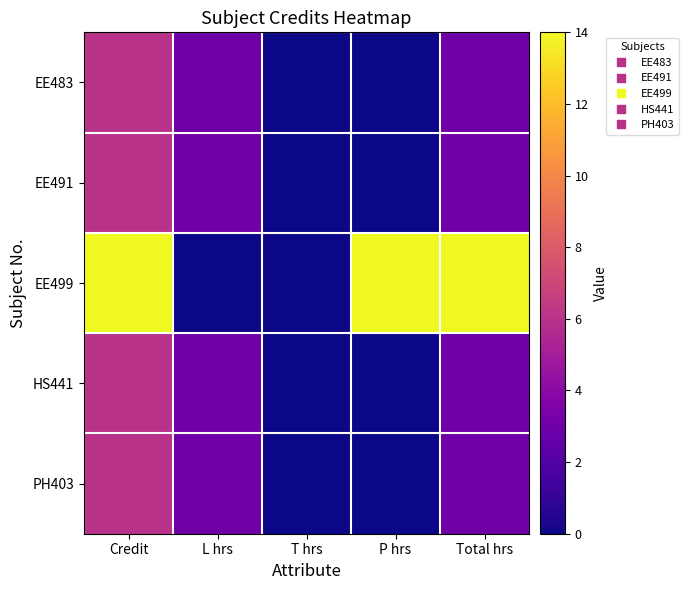

Which series has the largest total across all categories?

EE499